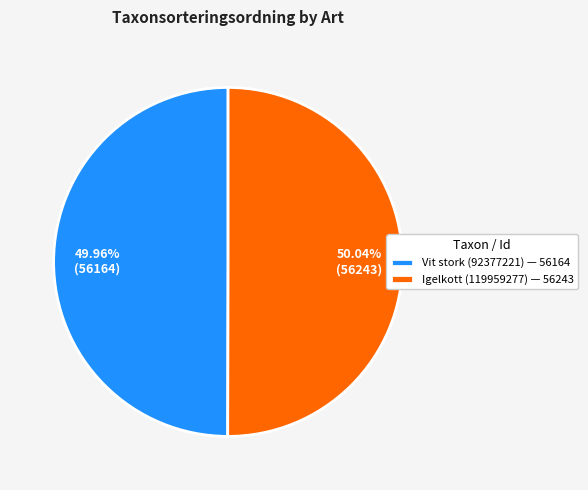

Is there any slice that represents more than half of the pie?

Yes